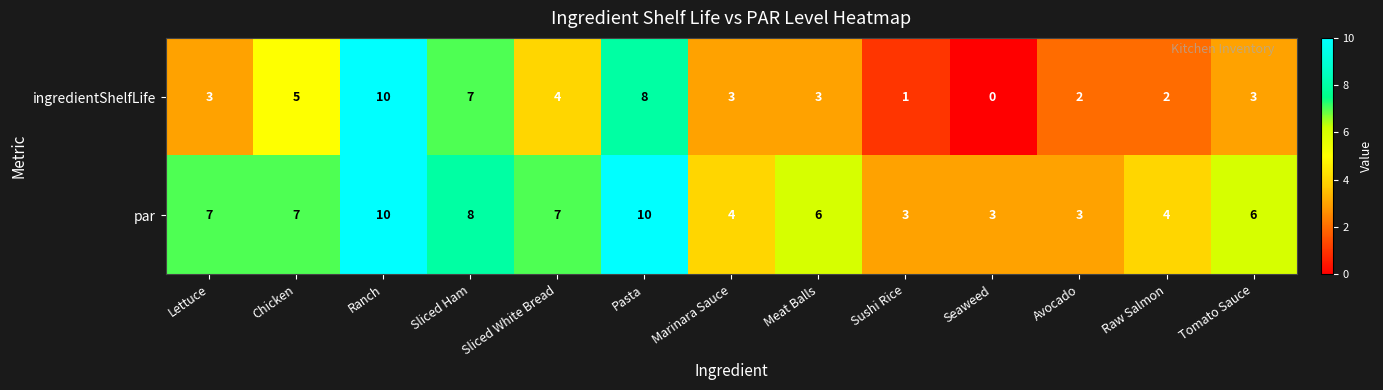

What is the total value across all series at Raw Salmon?

6